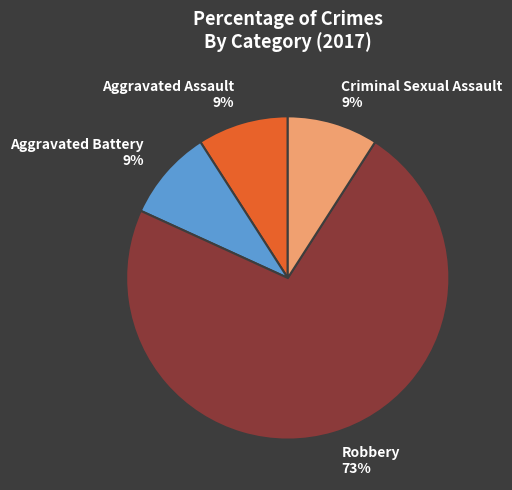

Is Aggravated Assault the majority of the pie?

No